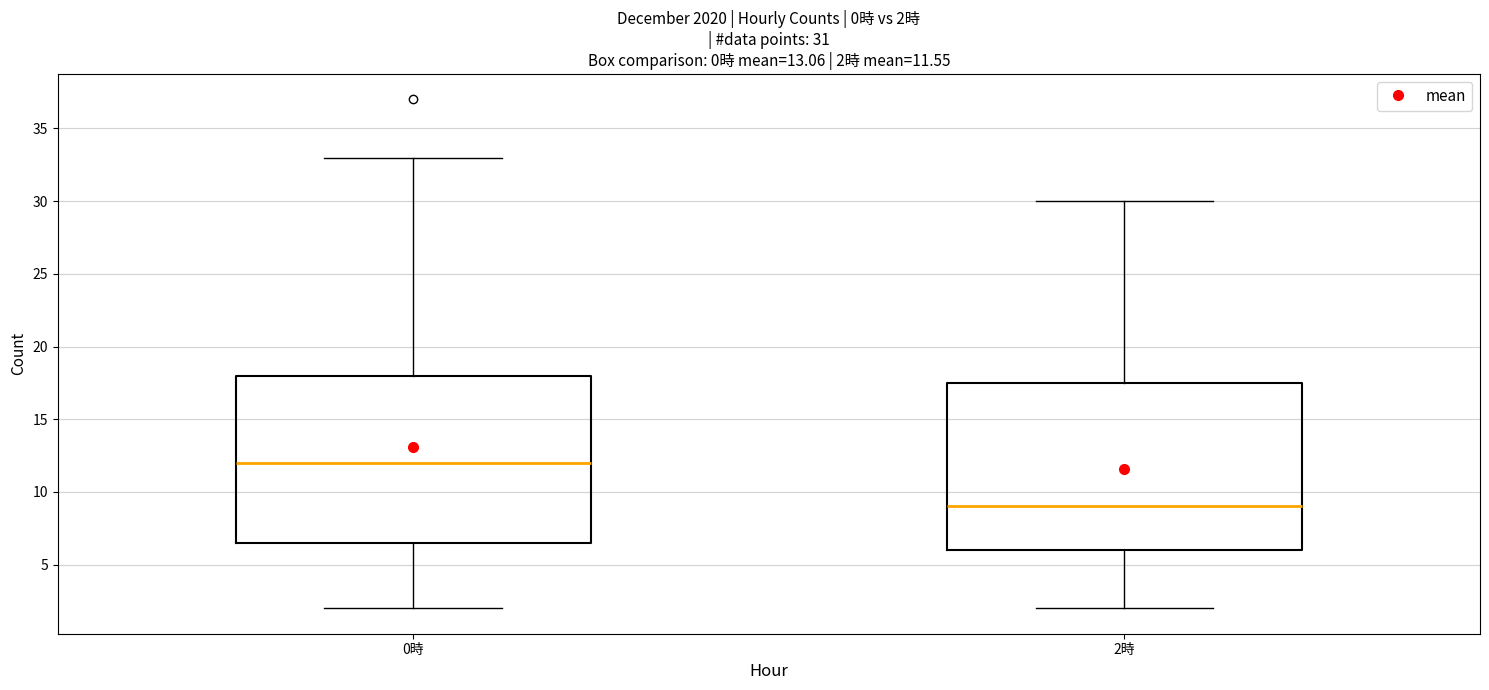

Which box's median line is the lowest?

2時